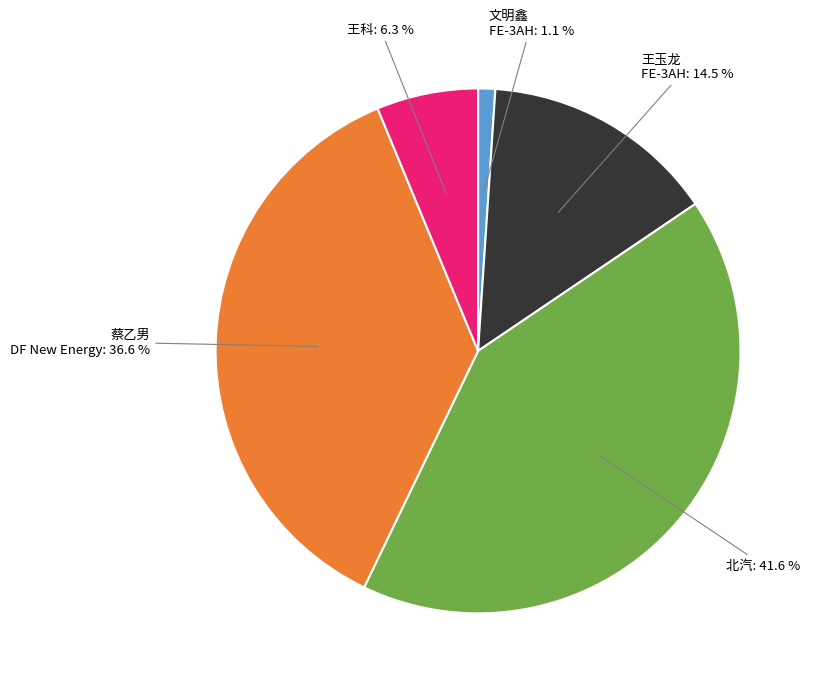

How many segments does this pie chart have?

5